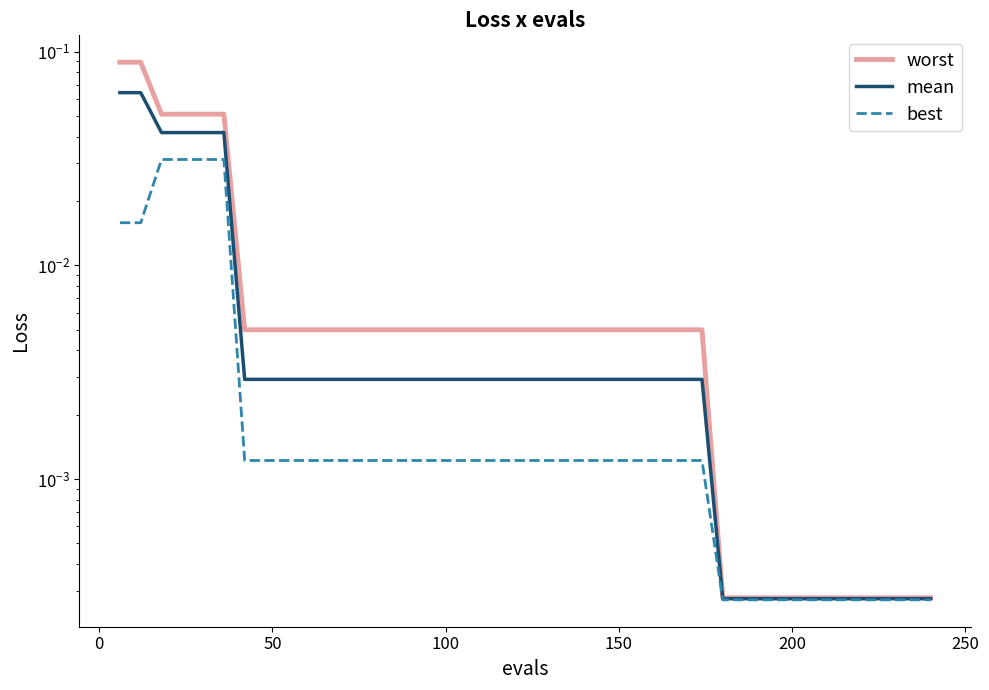

How many lines are shown in the chart?

3